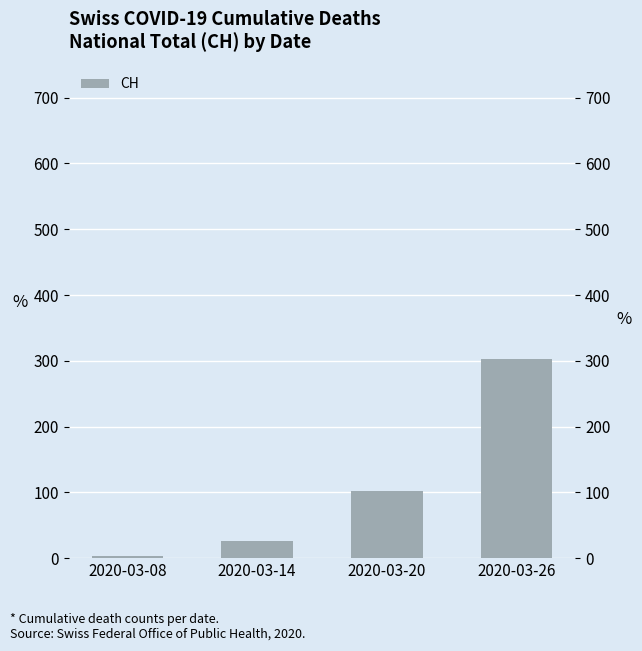

What is the sum of the values at 2020-03-14 and 2020-03-26?

328